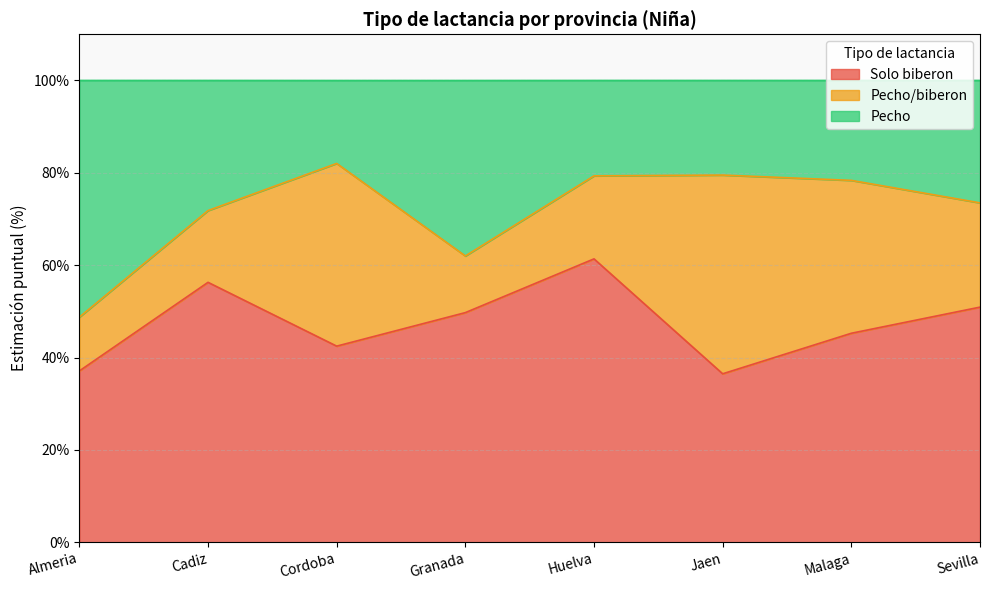

How many lines are shown in the chart?

3